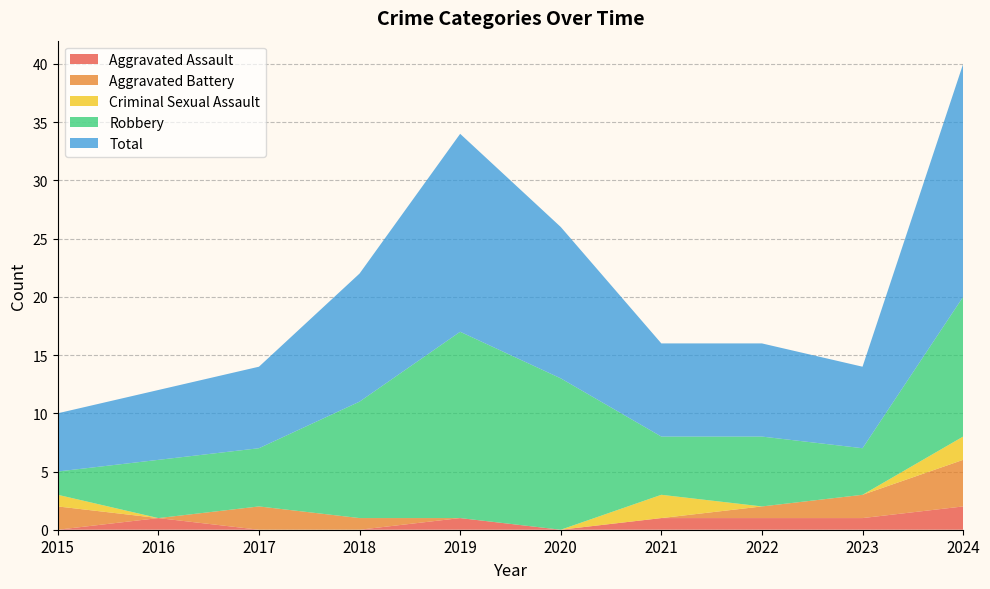

Reading left to right, transcribe all the data shown in this chart.

Aggravated Assault: 2015=0	2016=1	2017=0	2018=0	2019=1	2020=0	2021=1	2022=1	2023=1	2024=2
Aggravated Battery: 2015=2	2016=0	2017=2	2018=1	2019=0	2020=0	2021=0	2022=1	2023=2	2024=4
Criminal Sexual Assault: 2015=1	2016=0	2017=0	2018=0	2019=0	2020=0	2021=2	2022=0	2023=0	2024=2
Robbery: 2015=2	2016=5	2017=5	2018=10	2019=16	2020=13	2021=5	2022=6	2023=4	2024=12
Total: 2015=5	2016=6	2017=7	2018=11	2019=17	2020=13	2021=8	2022=8	2023=7	2024=20